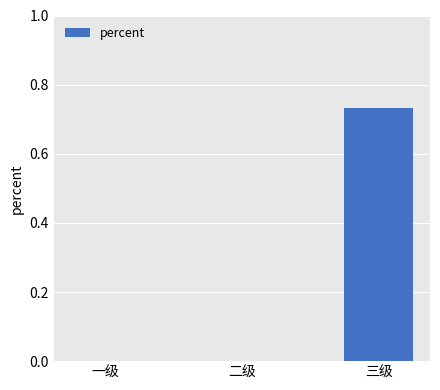

The chart shows a value of -0.3 at 二级. True or false?

False